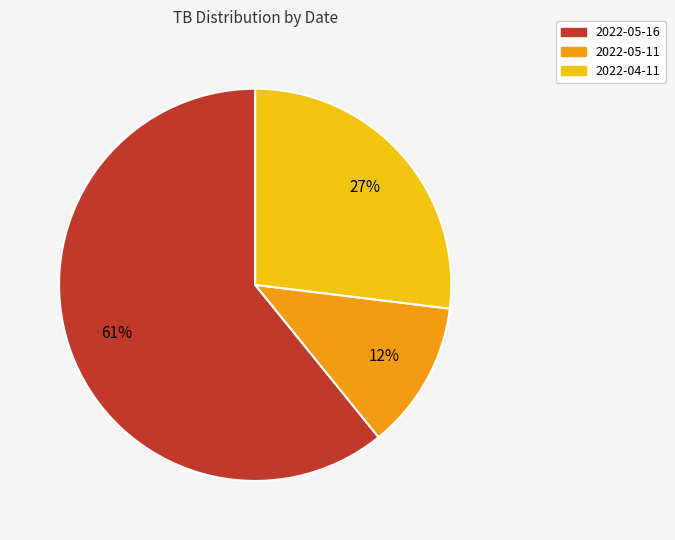

Do 2022-04-11 and 2022-05-11 together represent more than half of the pie?

No